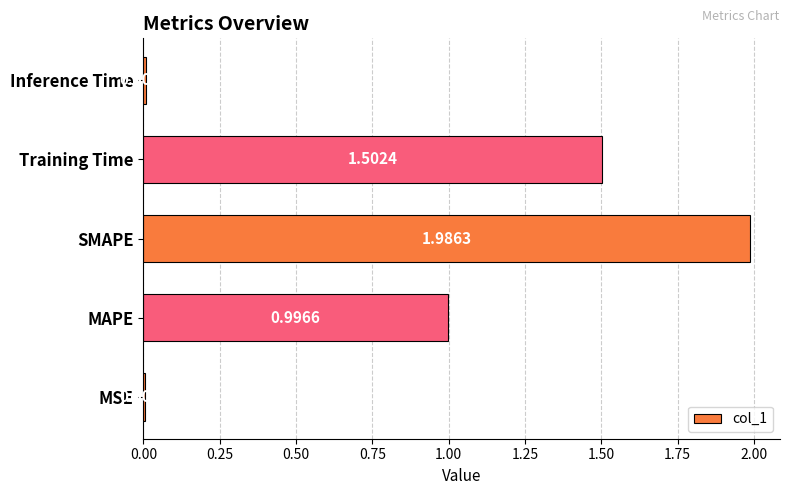

What is the sum of all values?

4.5